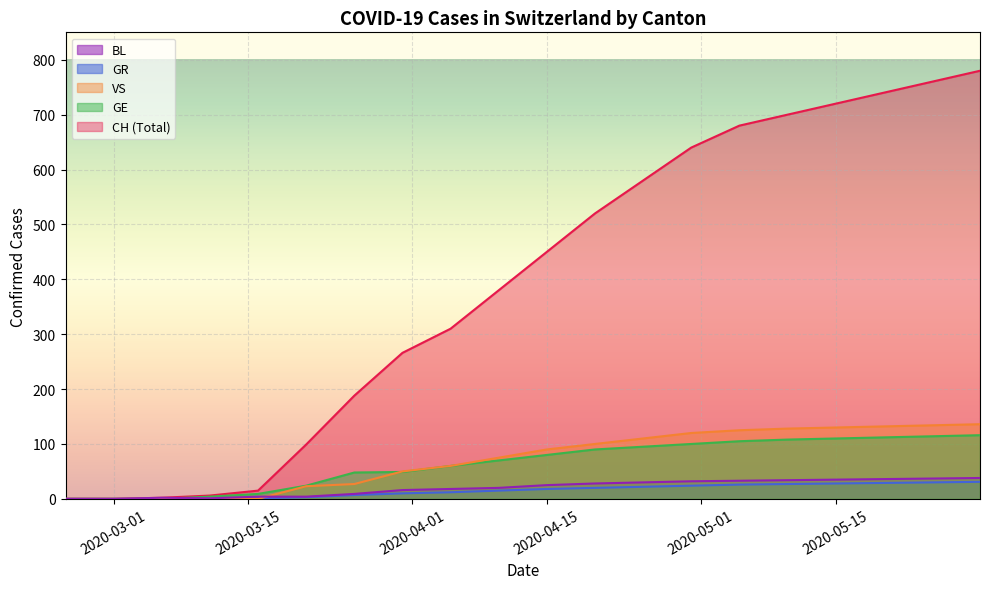

Is the value of BL at 2020-02-25 greater than the value of CH at 2020-05-15?

No